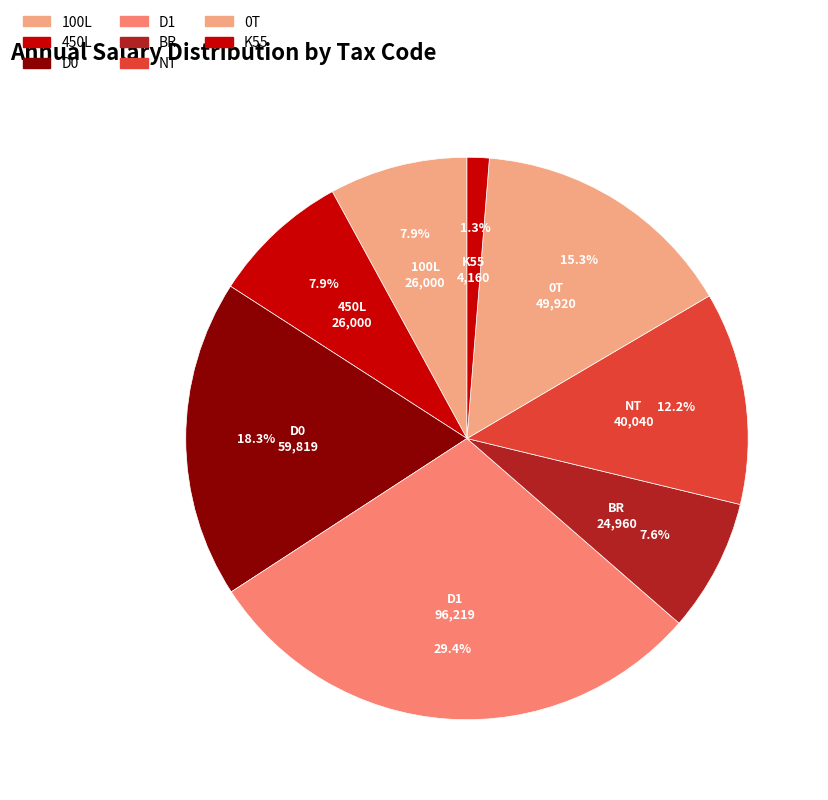

Which category has the smallest portion of the pie?

K55